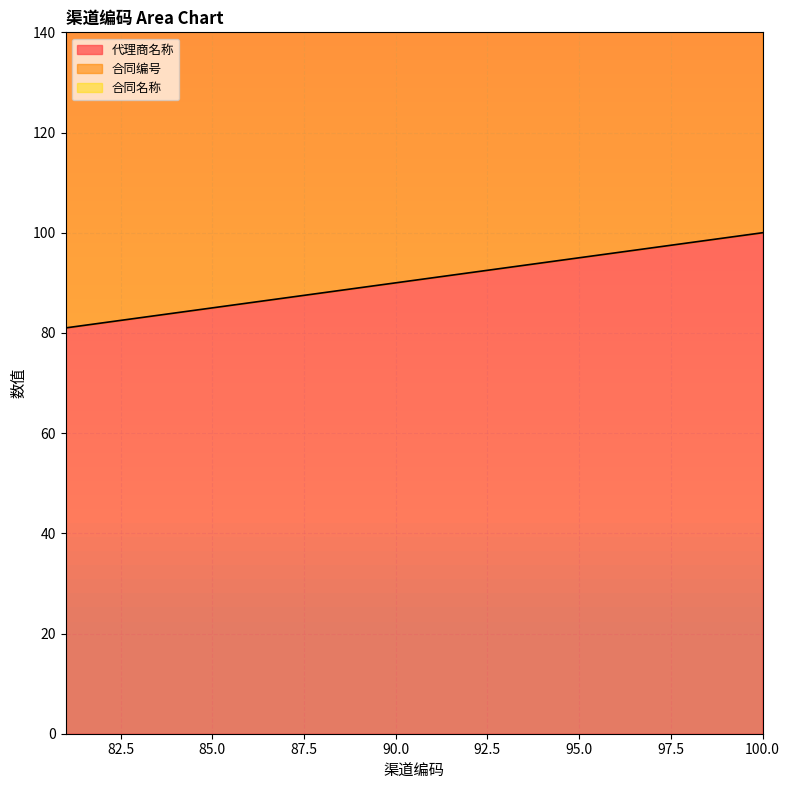

Count the number of data series in this chart.

3